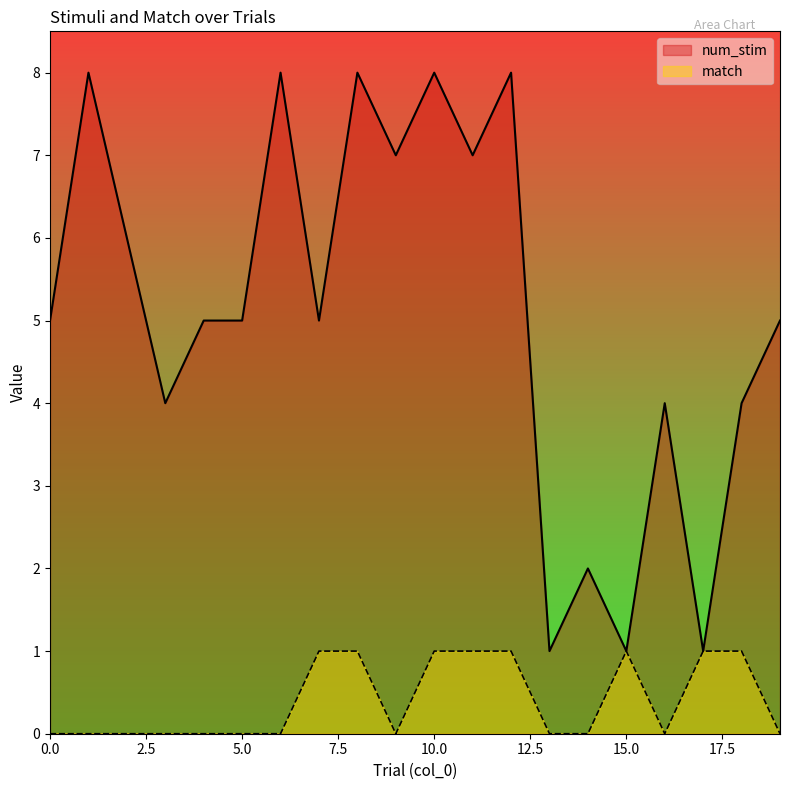

Which series has the widest spread of values?

num_stim